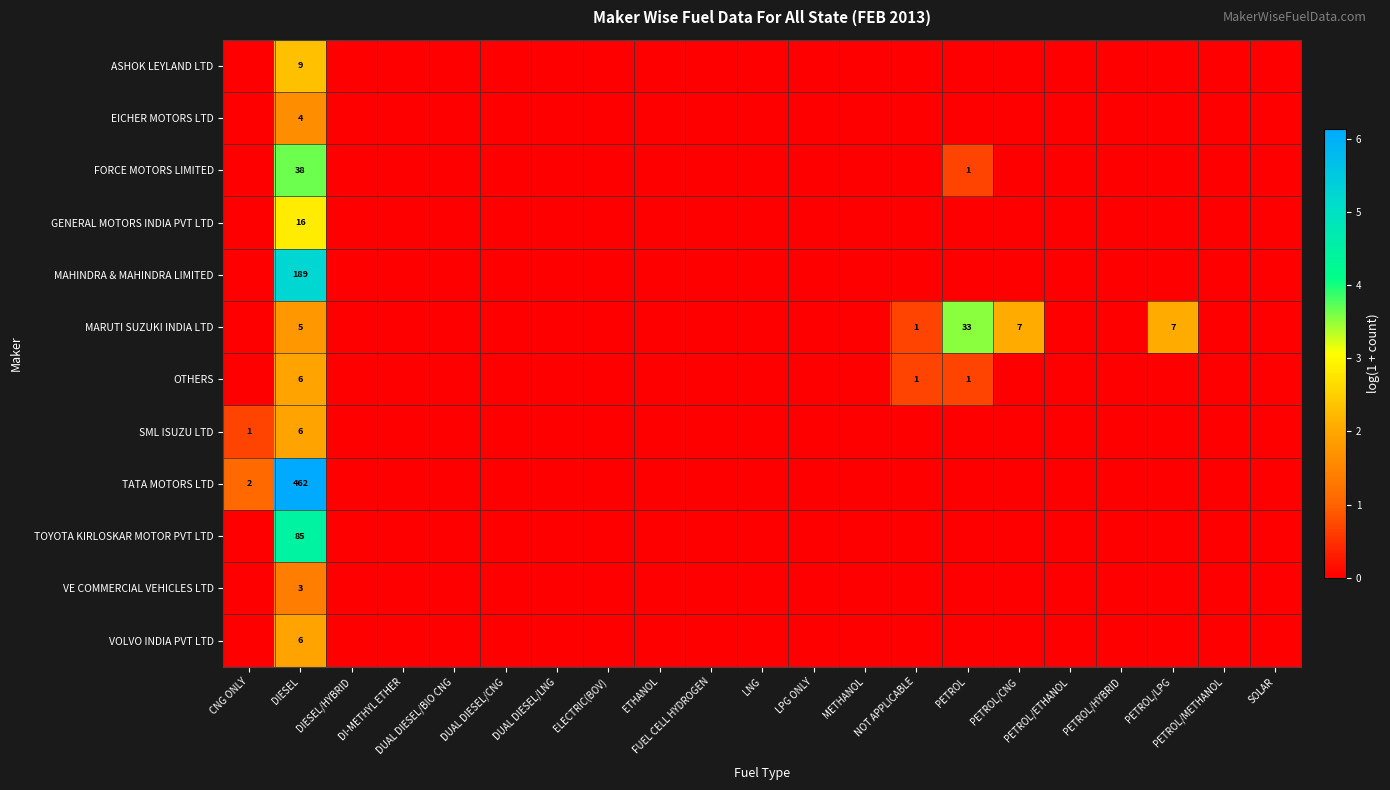

Which category has the highest value across all series?

DIESEL